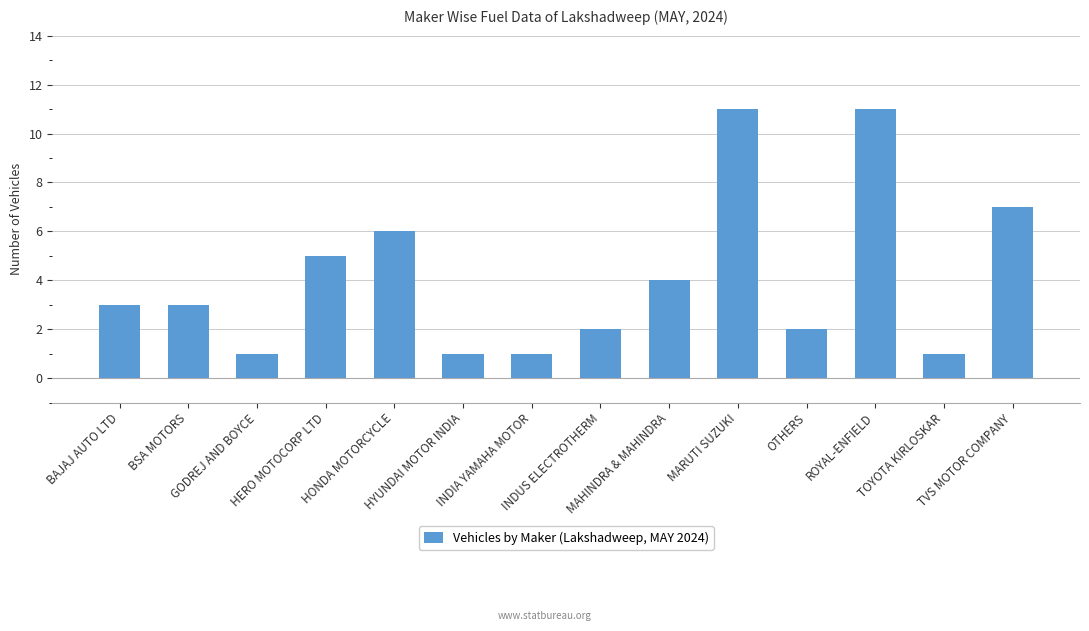

Reading left to right, list all the values displayed in this chart.

BAJAJ AUTO LTD=3	BSA MOTORS=3	GODREJ AND BOYCE=1	HERO MOTOCORP LTD=5	HONDA MOTORCYCLE=6	HYUNDAI MOTOR INDIA=1	INDIA YAMAHA MOTOR=1	INDUS ELECTROTHERM=2	MAHINDRA & MAHINDRA=4	MARUTI SUZUKI=11	OTHERS=2	ROYAL-ENFIELD=11	TOYOTA KIRLOSKAR=1	TVS MOTOR COMPANY=7